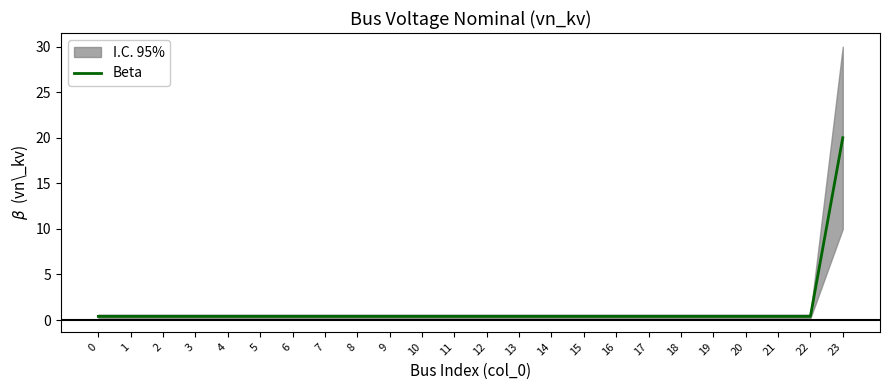

Reading left to right, what are all the values shown in this chart?

0=0.4	1=0.4	2=0.4	3=0.4	4=0.4	5=0.4	6=0.4	7=0.4	8=0.4	9=0.4	10=0.4	11=0.4	12=0.4	13=0.4	14=0.4	15=0.4	16=0.4	17=0.4	18=0.4	19=0.4	20=0.4	21=0.4	22=0.4	23=20.0